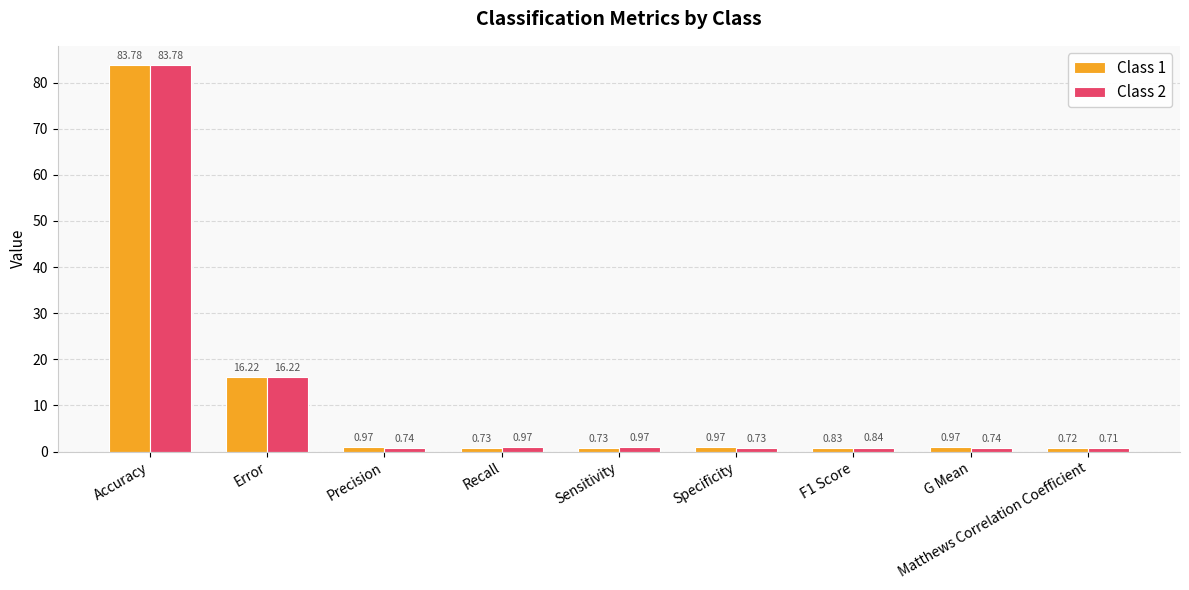

What position from the left is Specificity?

6